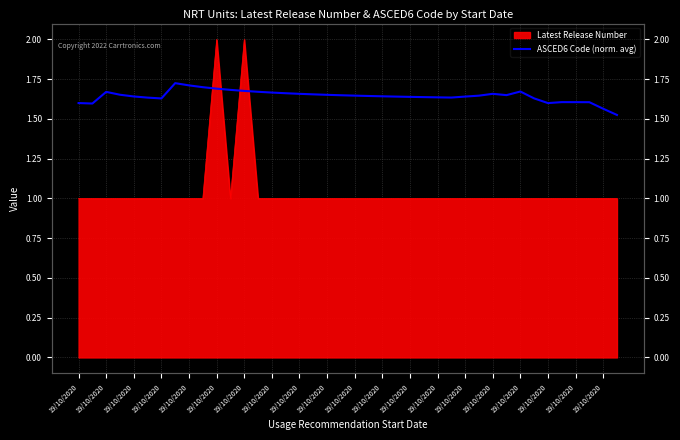

True or false: the data shows 1.7 at 19/10/2020.

True